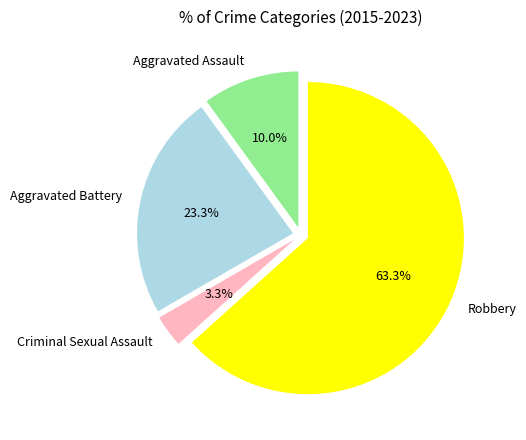

Count the number of slices in the pie.

4